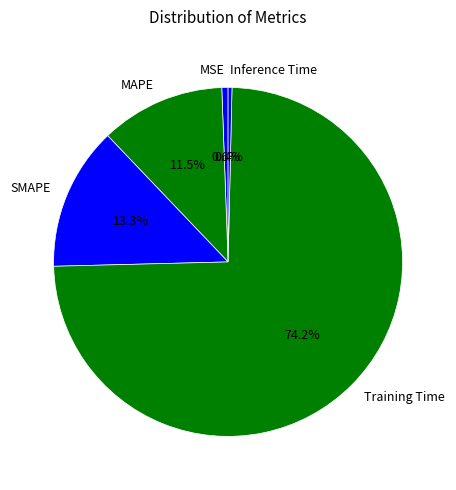

Which has a higher value, Training Time or Inference Time?

Training Time